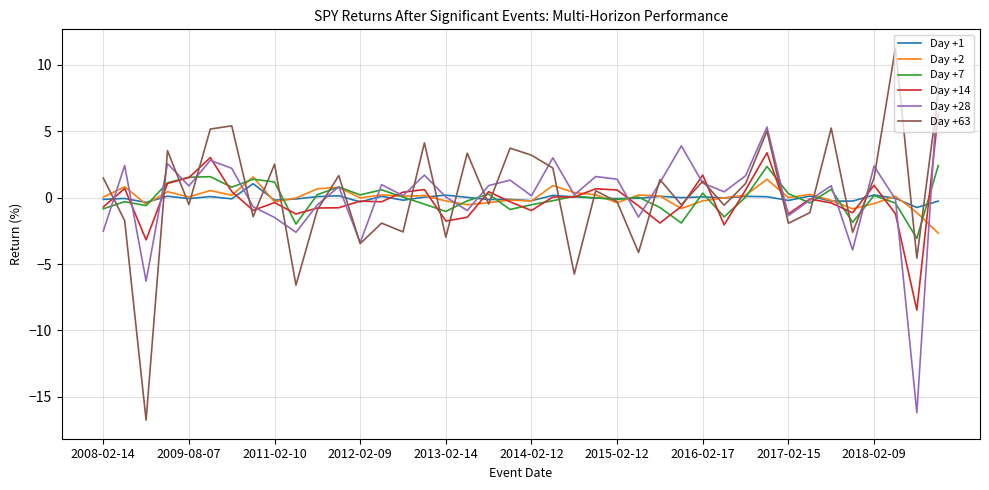

What is the sum of all Day +14 values?

-8.4